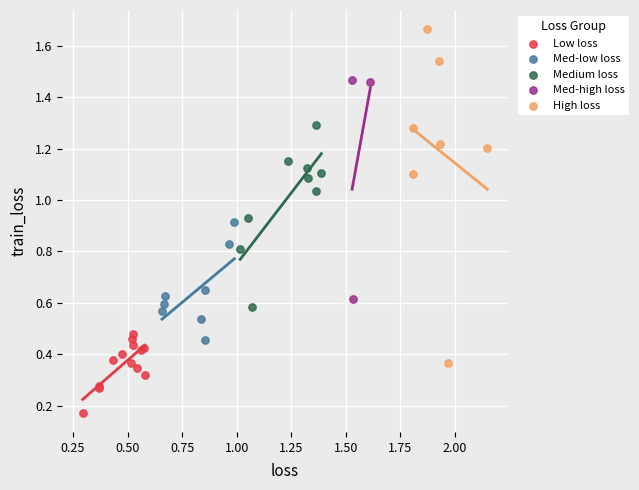

Which series contains the highest Y value?

High loss